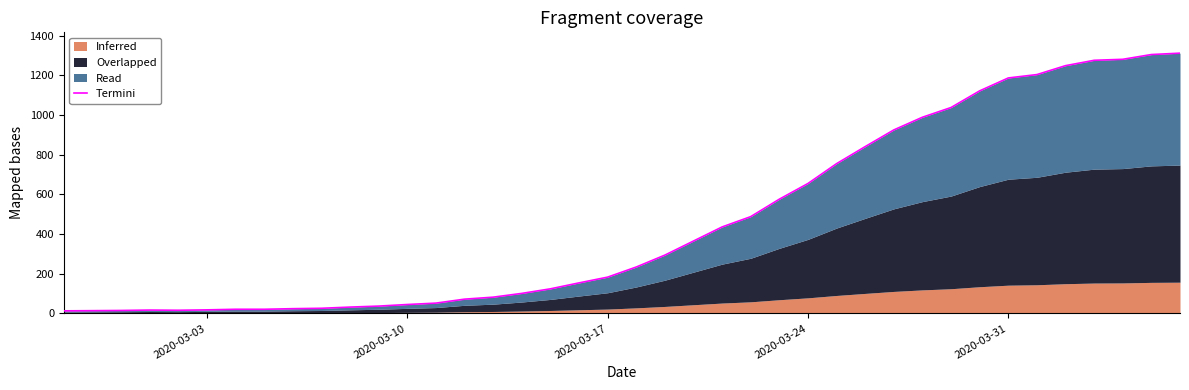

What is the smallest value displayed?

13